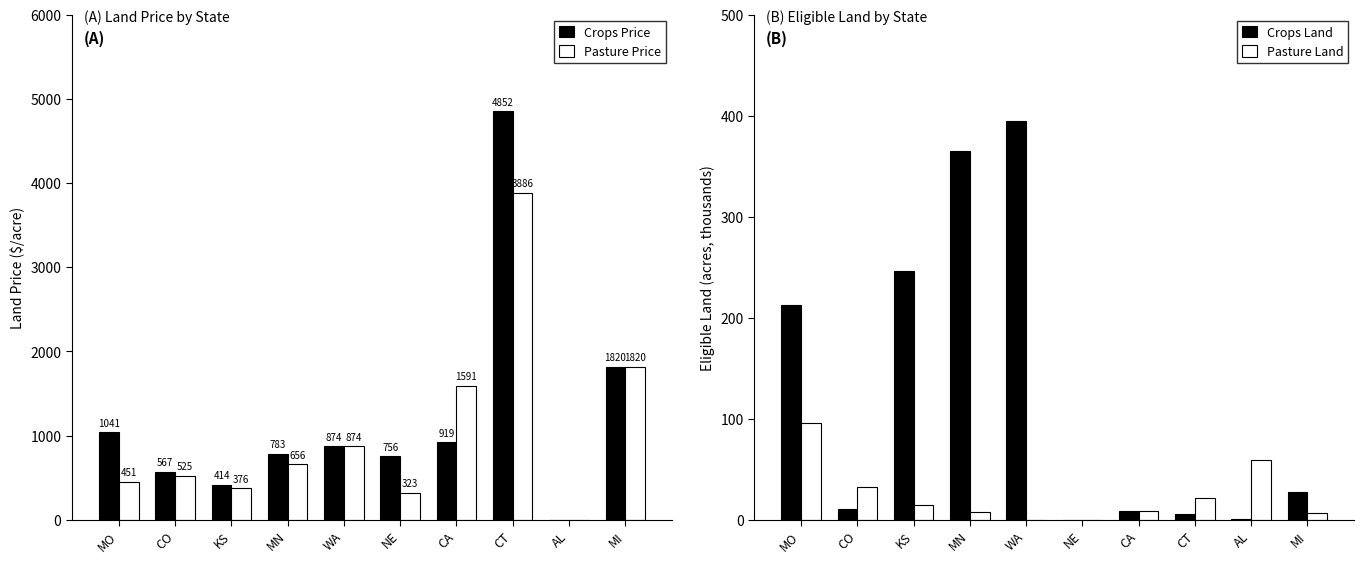

What is the label of the 6th bar from the right?

WA